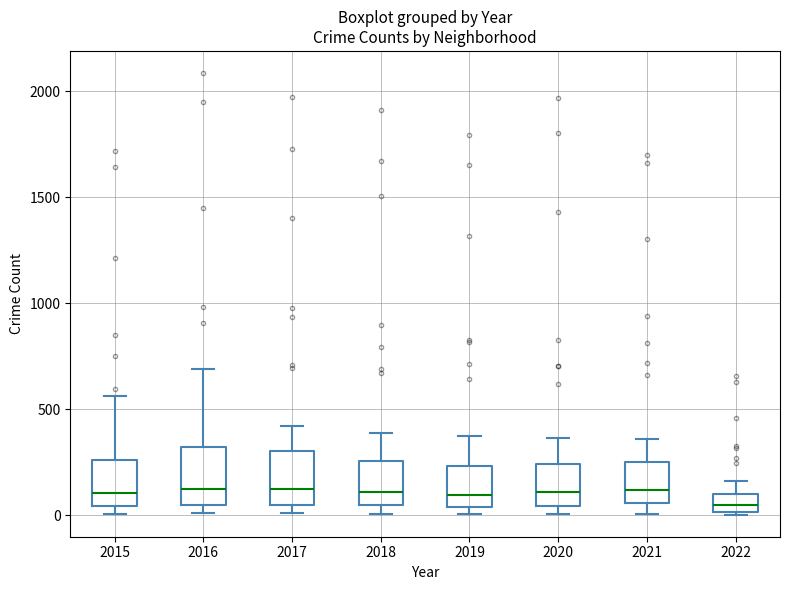

Where does the median line of the box at x = 2016 sit on the y-axis? The values are not printed on the chart, so give them approximately, as read against the axis.

150